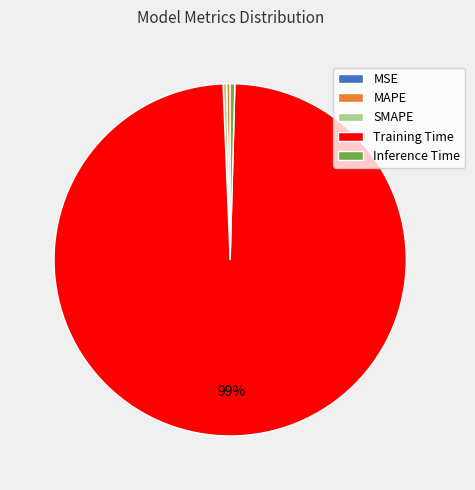

True or false: MAPE accounts for 13% of the total.

False